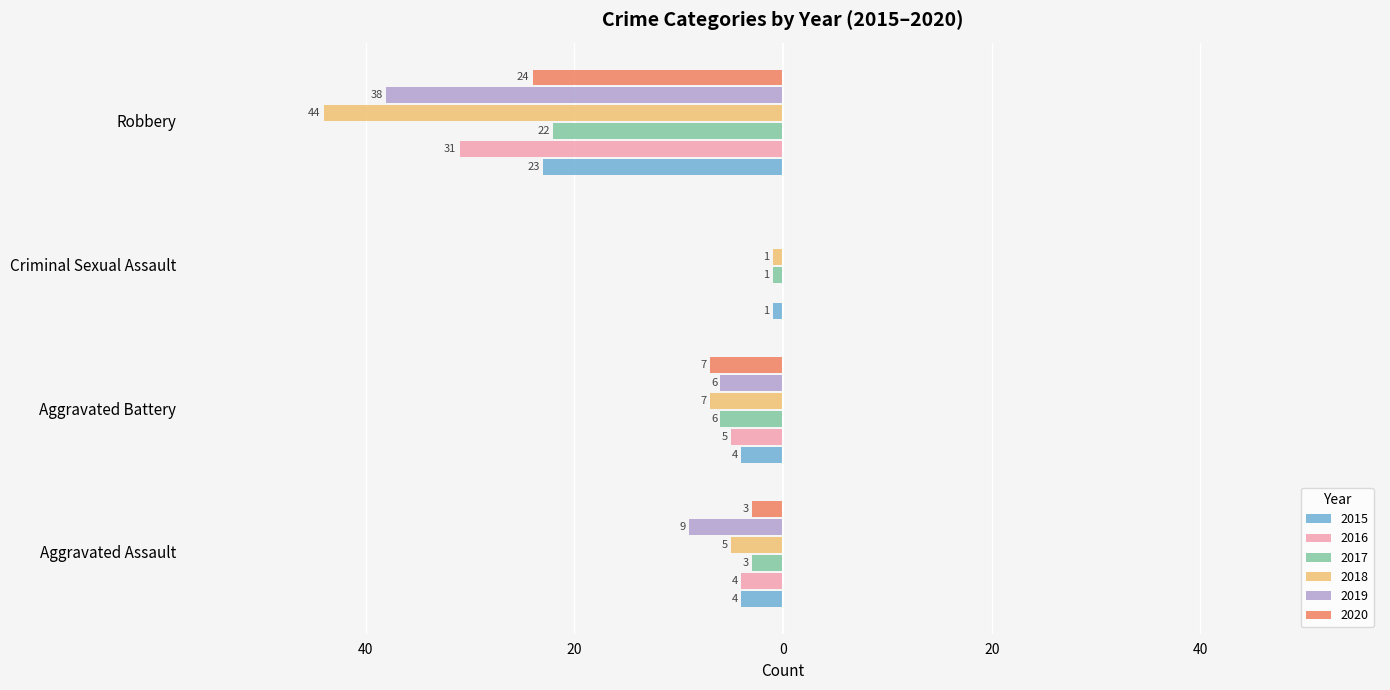

What is the label of the 3rd bar from the left?

Criminal Sexual Assault